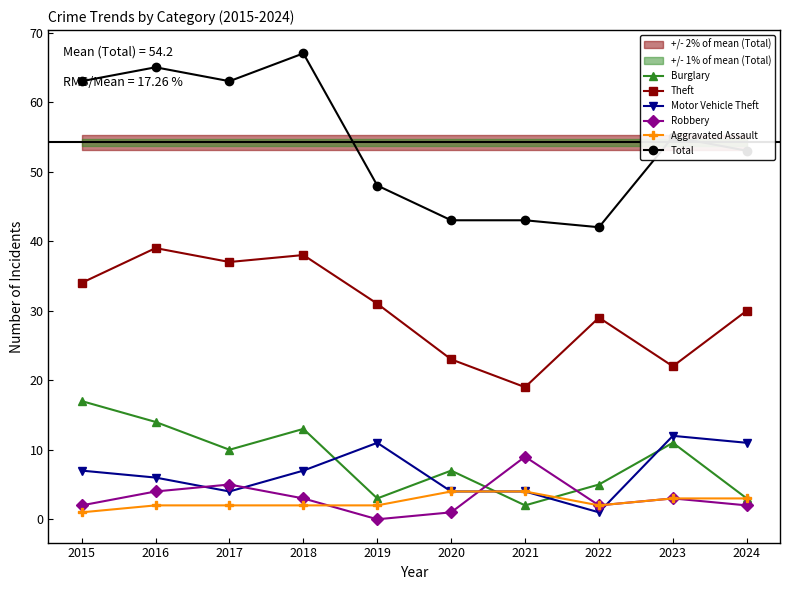

True or false: Theft has more than 2 points higher than both neighbors.

True